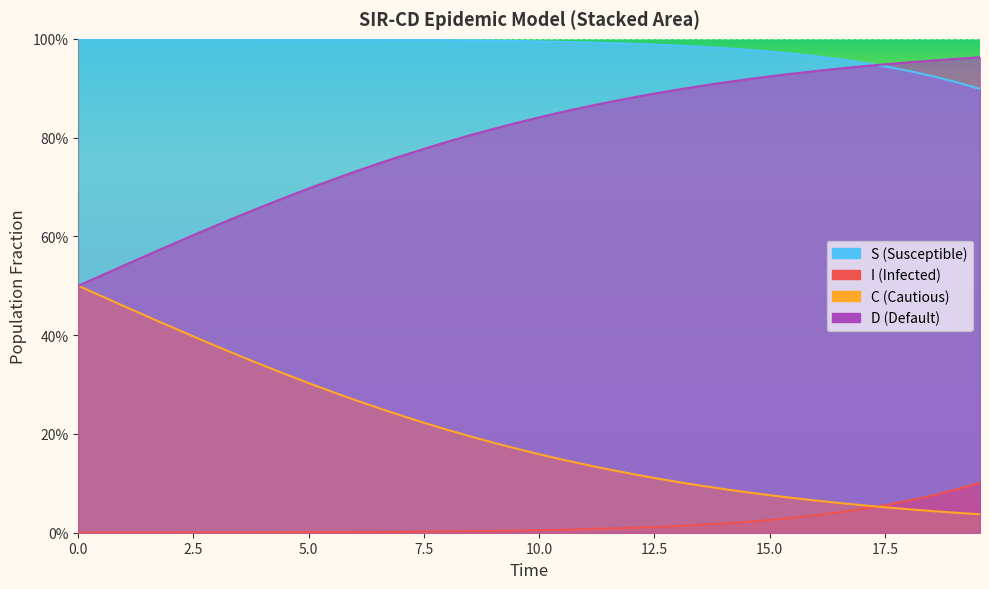

What is the sum of all C values?

8.1